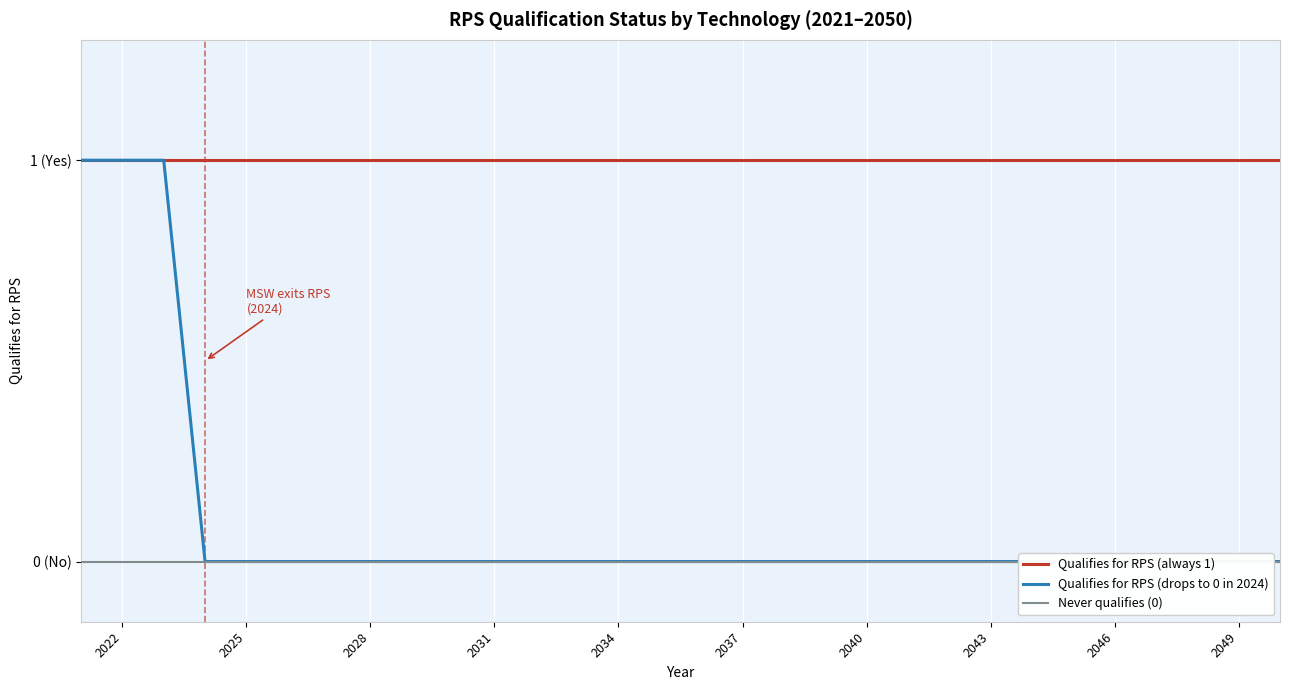

What is the greatest value displayed?

1